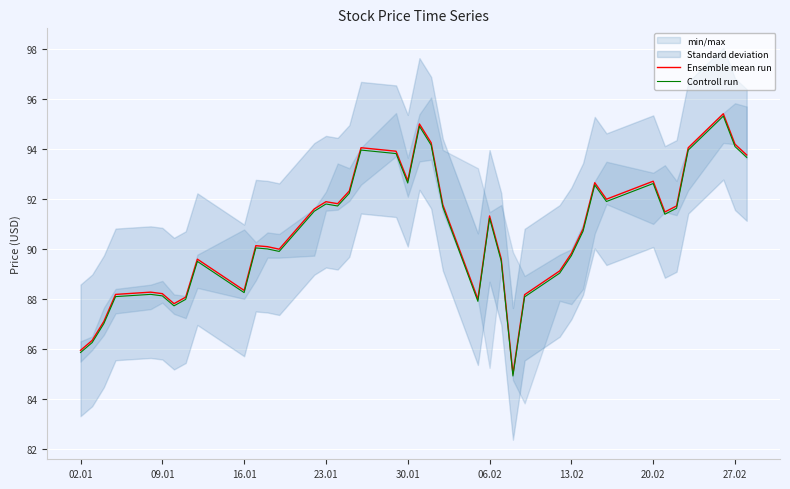

Is this an area chart (filled region under the line)?

No